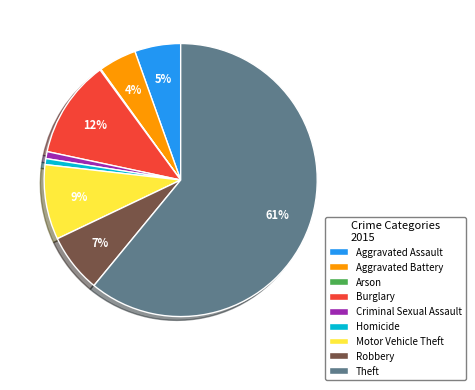

What is the largest slice in the pie chart?

Theft